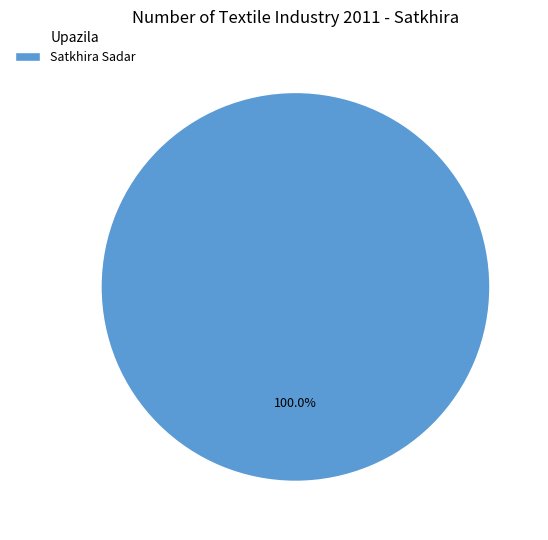

Which slice represents more than half of the pie?

Satkhira Sadar